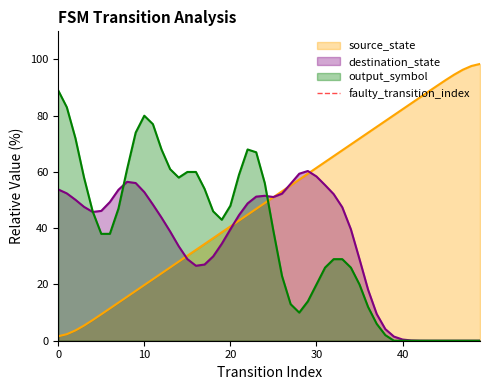

True or false: destination_state has a value of 0.4 at 40.

True